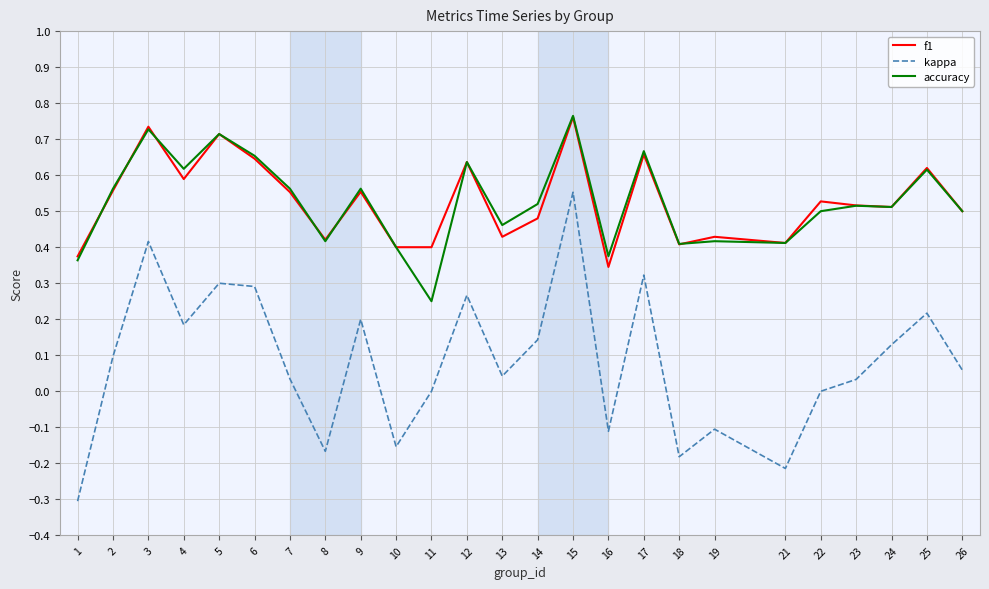

Which series has the largest range (max minus min)?

kappa